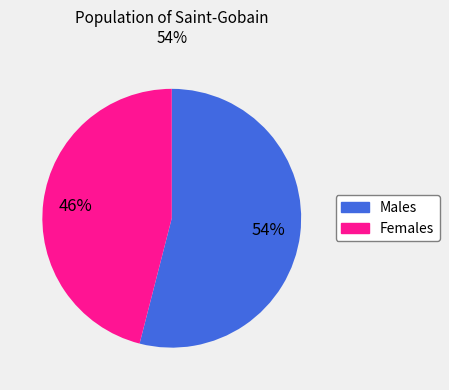

Does any single category account for the majority?

Yes